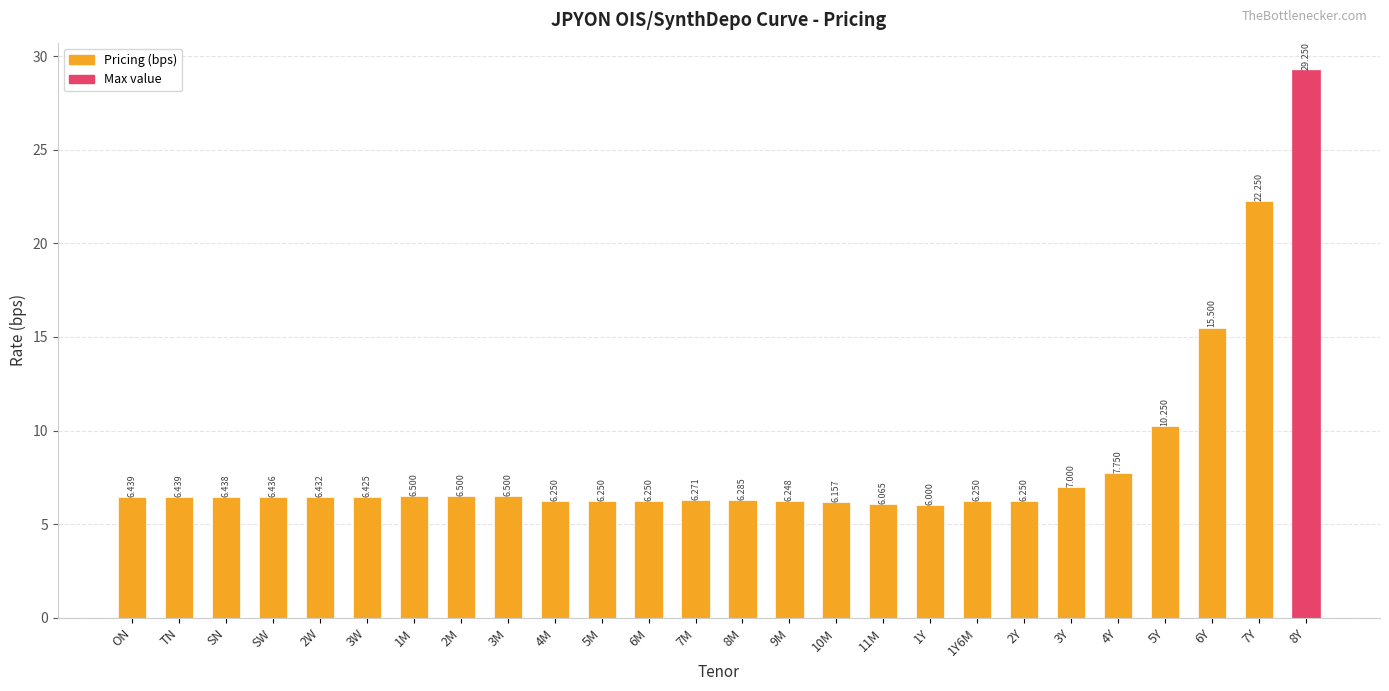

Where is the data nearest to the value 17?

6Y